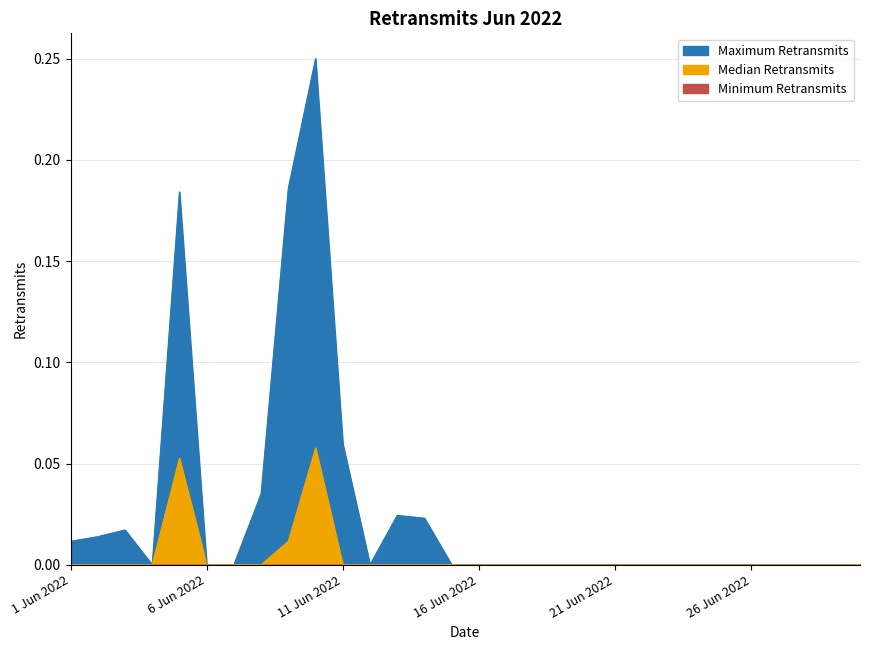

At which category is the sum across all series the highest?

10 Jun 2022